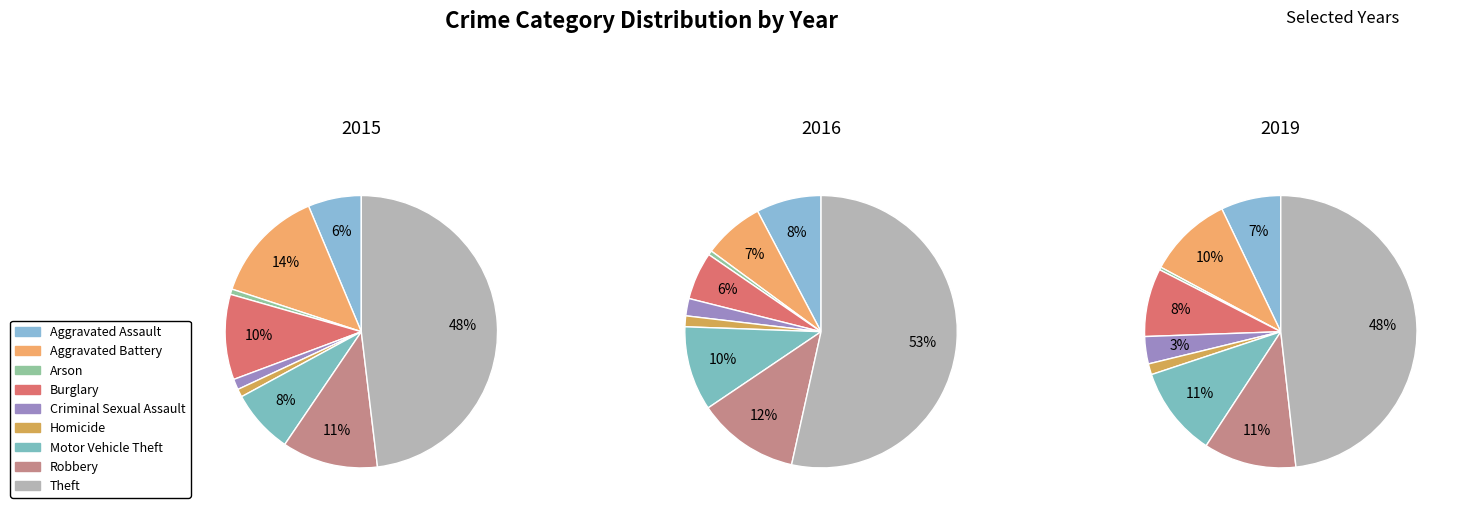

Is there a majority slice in this chart?

No